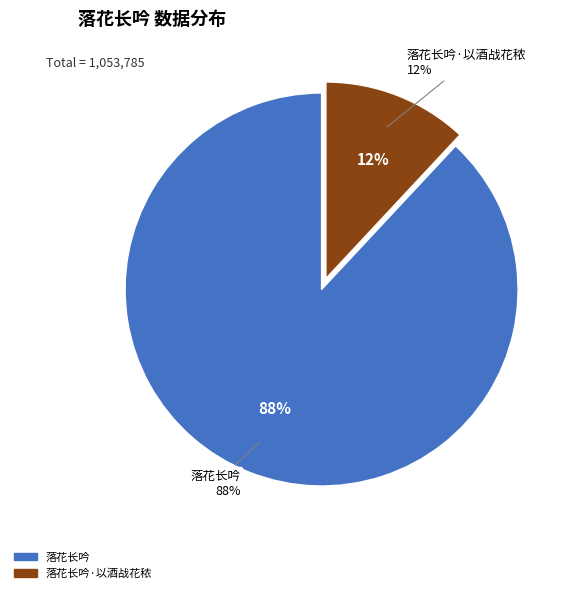

To the nearest percent, what is the difference between the largest and smallest slice percentages?

76%